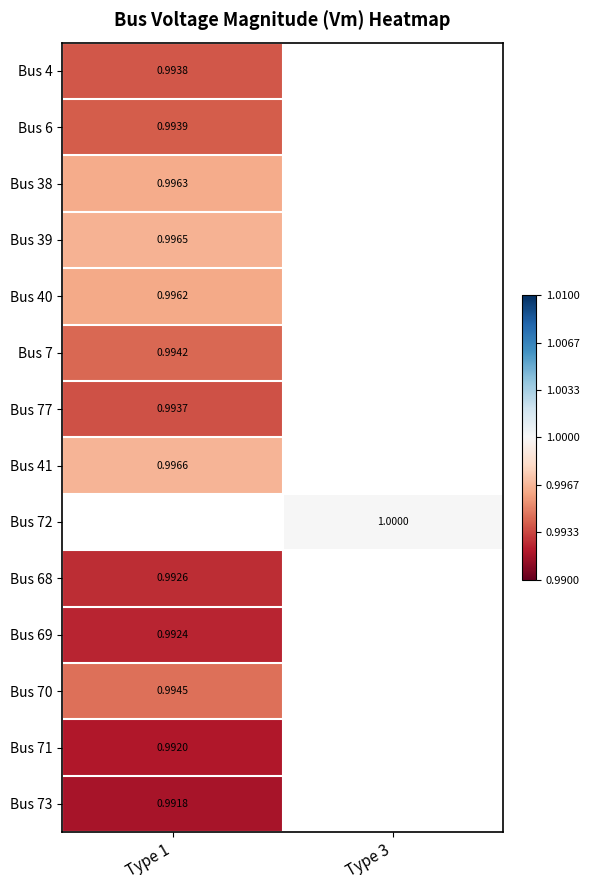

Which category has the lowest value across all series?

Type 1